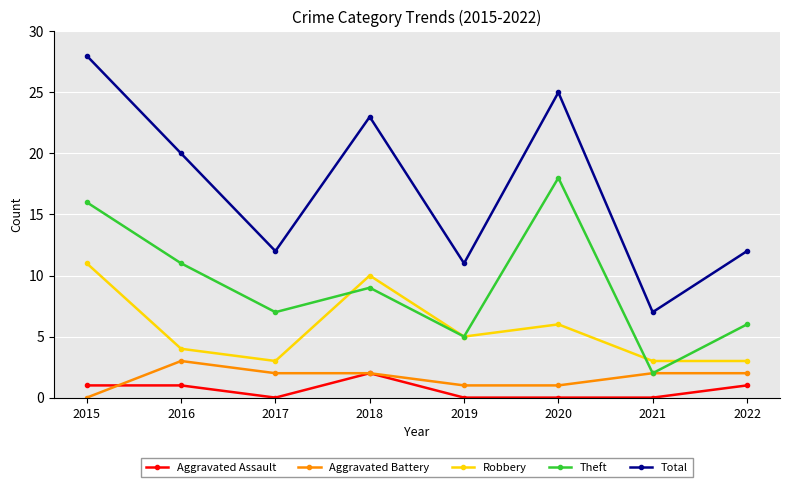

The Robbery series shows 1 at 2021. True or false?

False